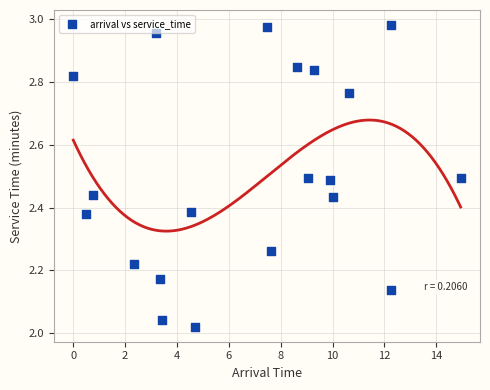

What is the range of X values (max minus min)?

14.9